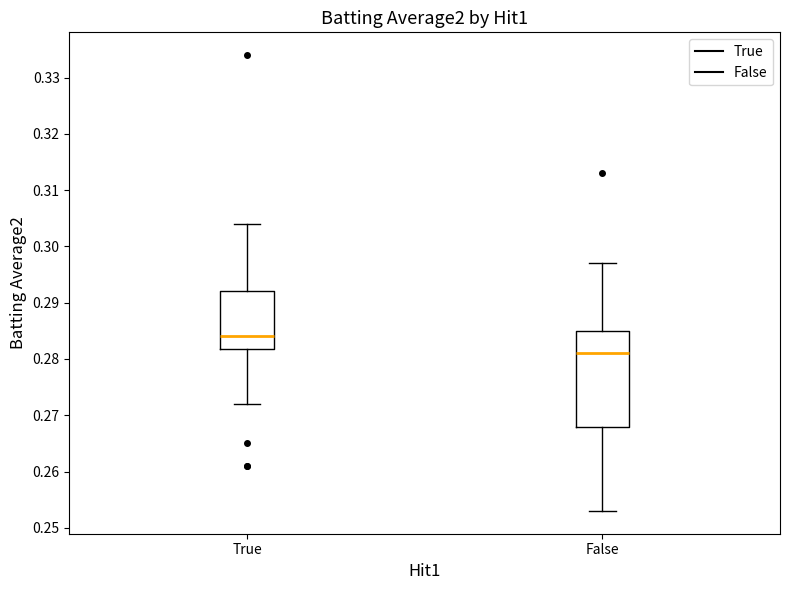

Which box's median line is the highest?

True